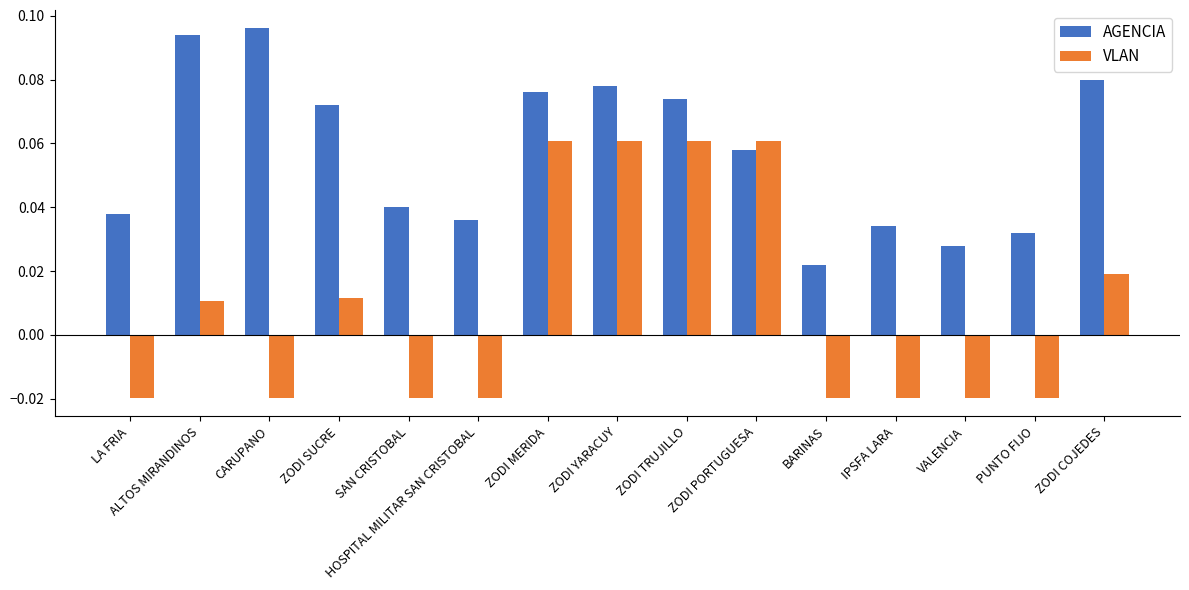

Which series has the widest spread of values?

VLAN